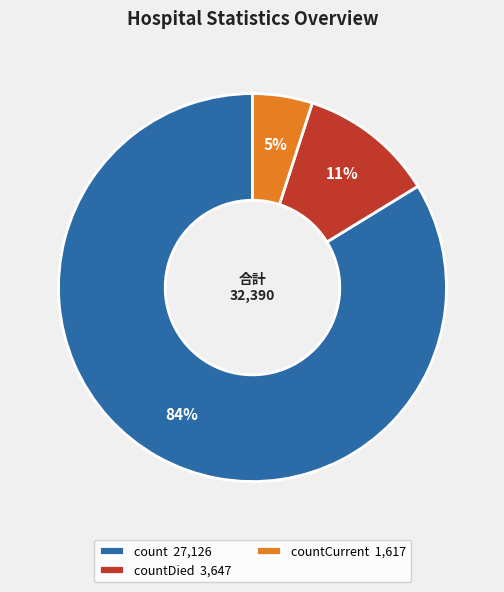

What percentage is the countDied 3,647 slice, to the nearest percent?

11%